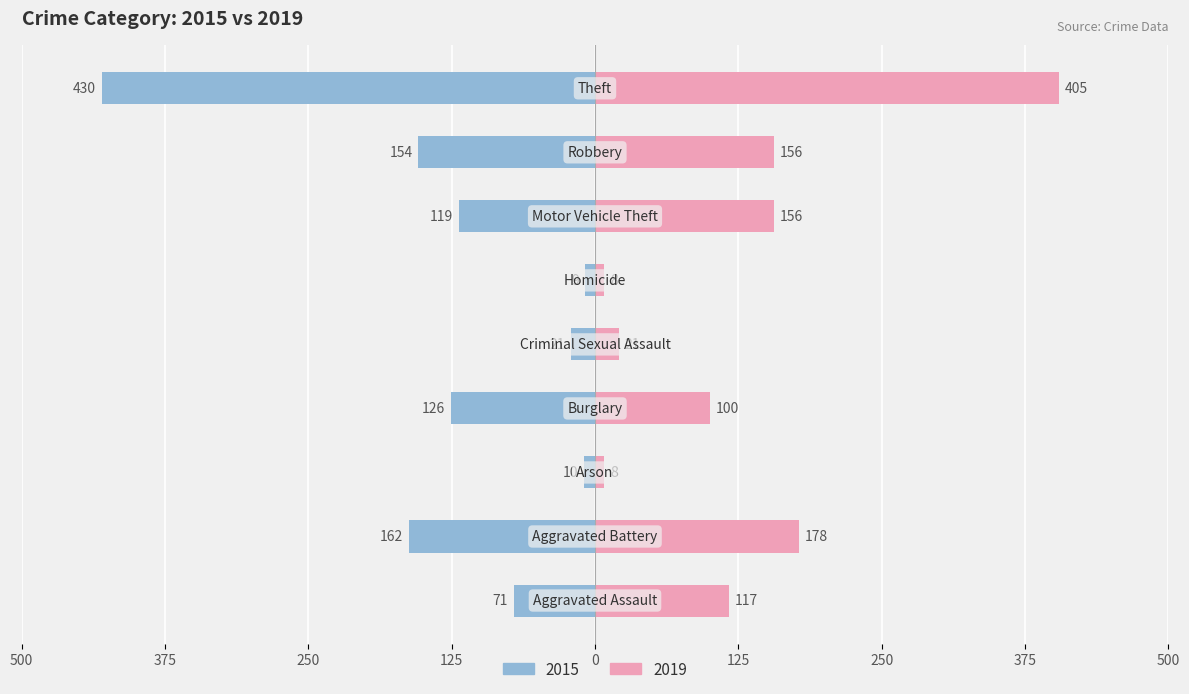

What is the label of the 5th bar from the left?

Criminal Sexual Assault